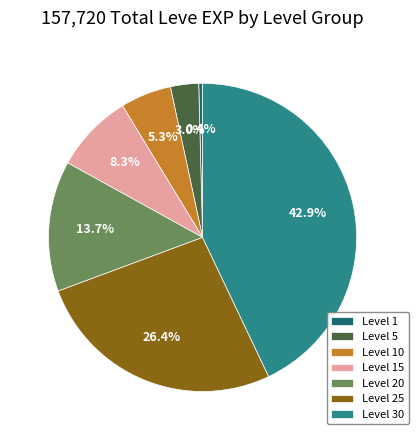

To the nearest percent, what is the difference between the Level 5 and Level 1 slice percentages?

3%